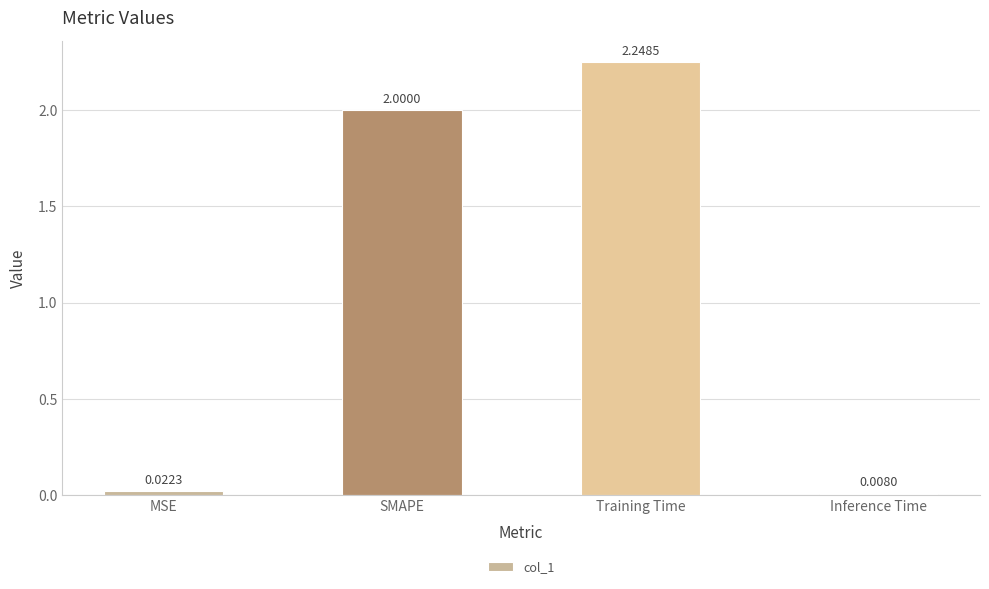

The chart shows a value of 2.0 at SMAPE. True or false?

True